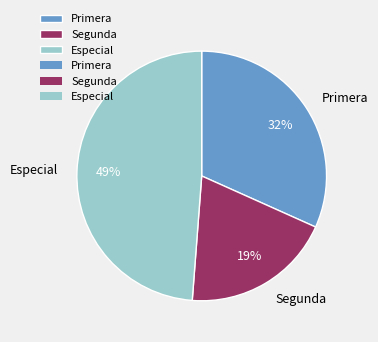

Does any single category account for the majority?

No